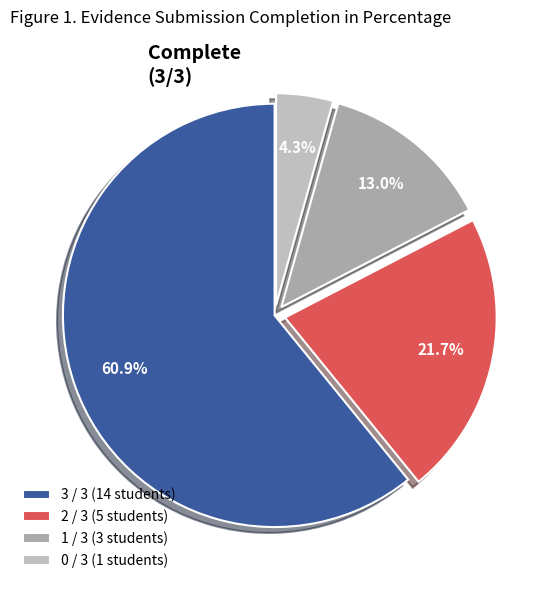

To the nearest percent, what is the average slice percentage?

25%